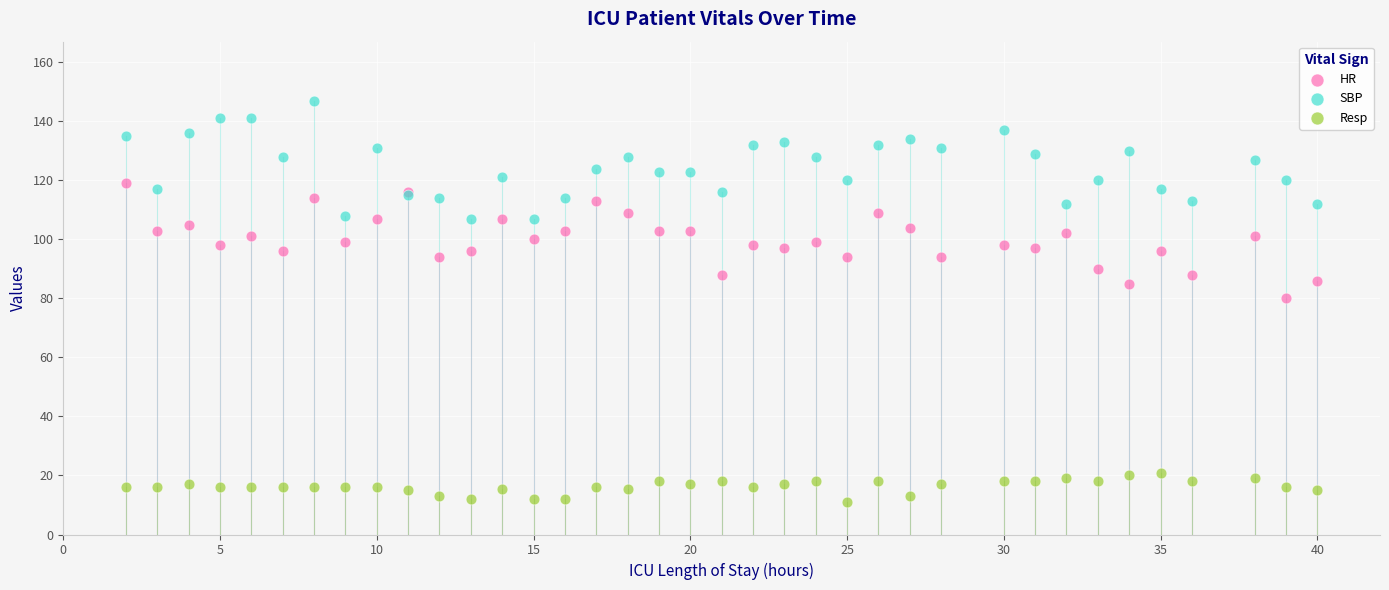

What is the X range (max minus min) for the scatter plot?

38.0